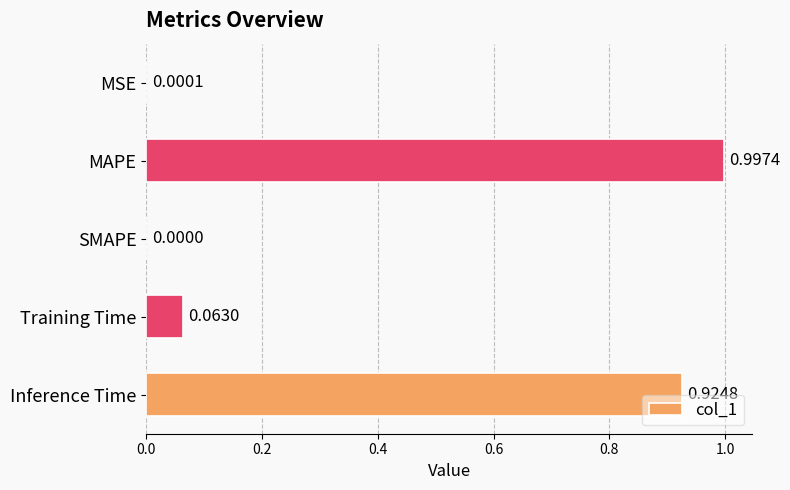

What is the change in value from MSE to MAPE?

+1.0